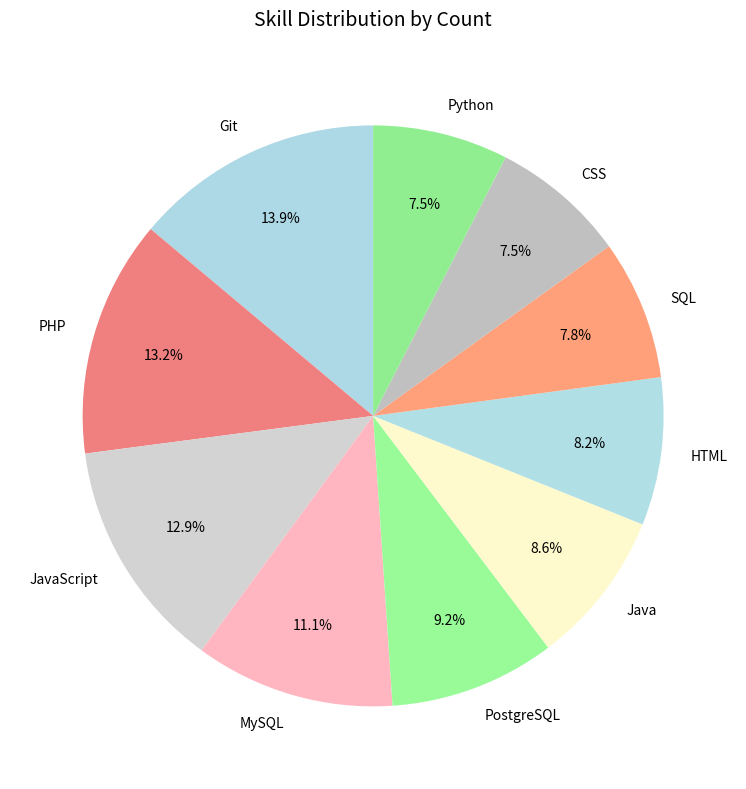

Combined, do SQL and CSS account for over 50%?

No